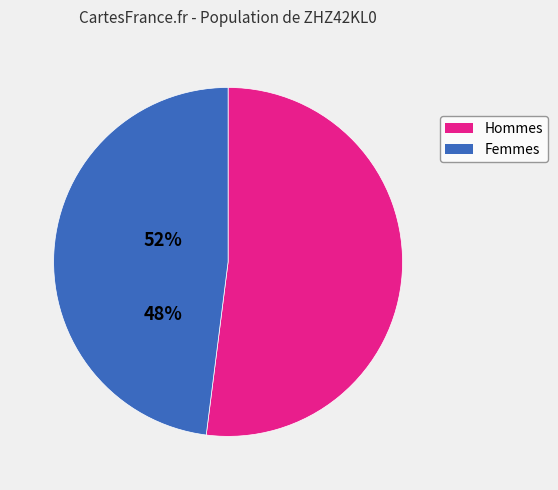

Is it true that Femmes is 48% of the pie?

True